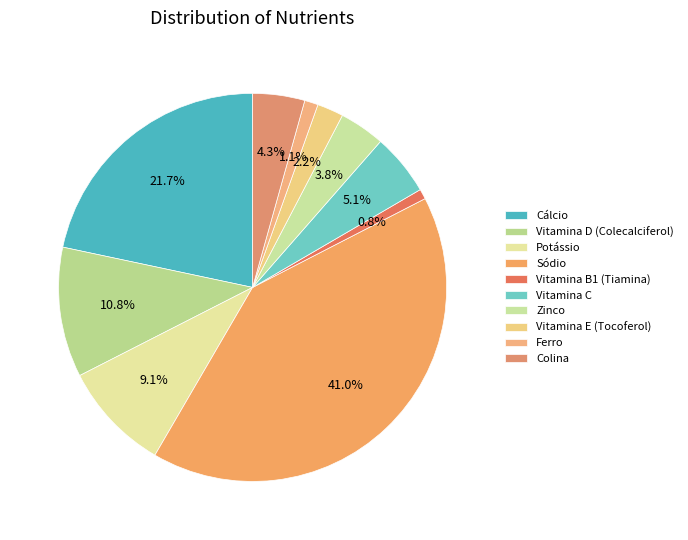

How many segments does this pie chart have?

10